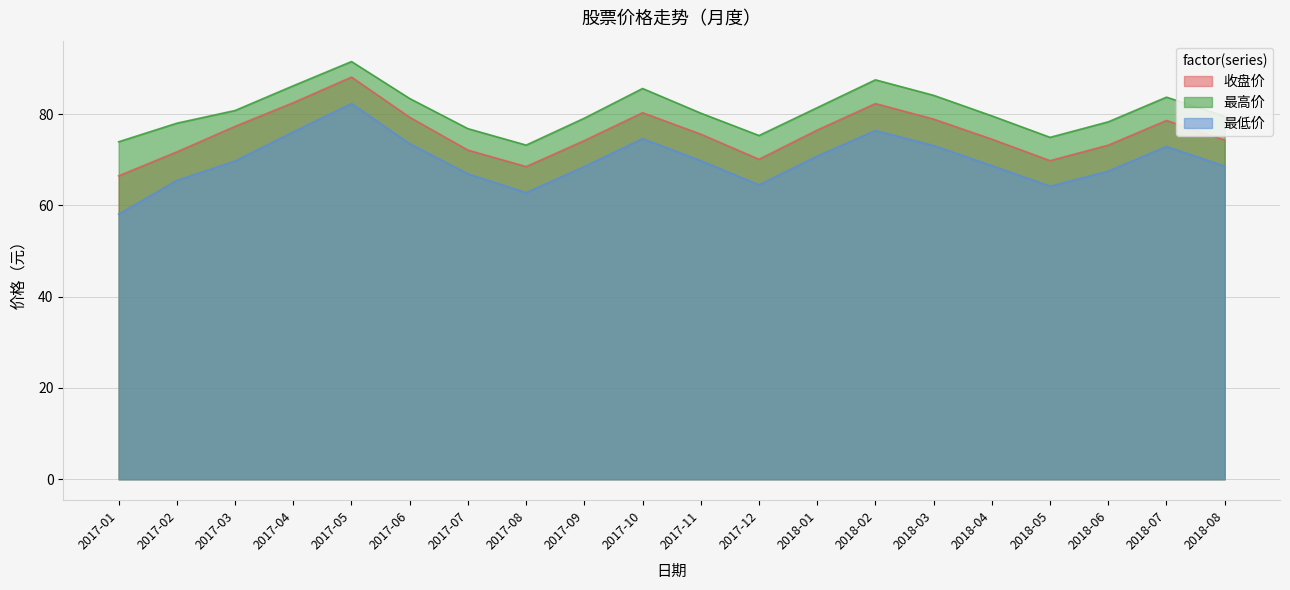

True or false: 最高价 has a value of 106.1 at 2017-02.

False